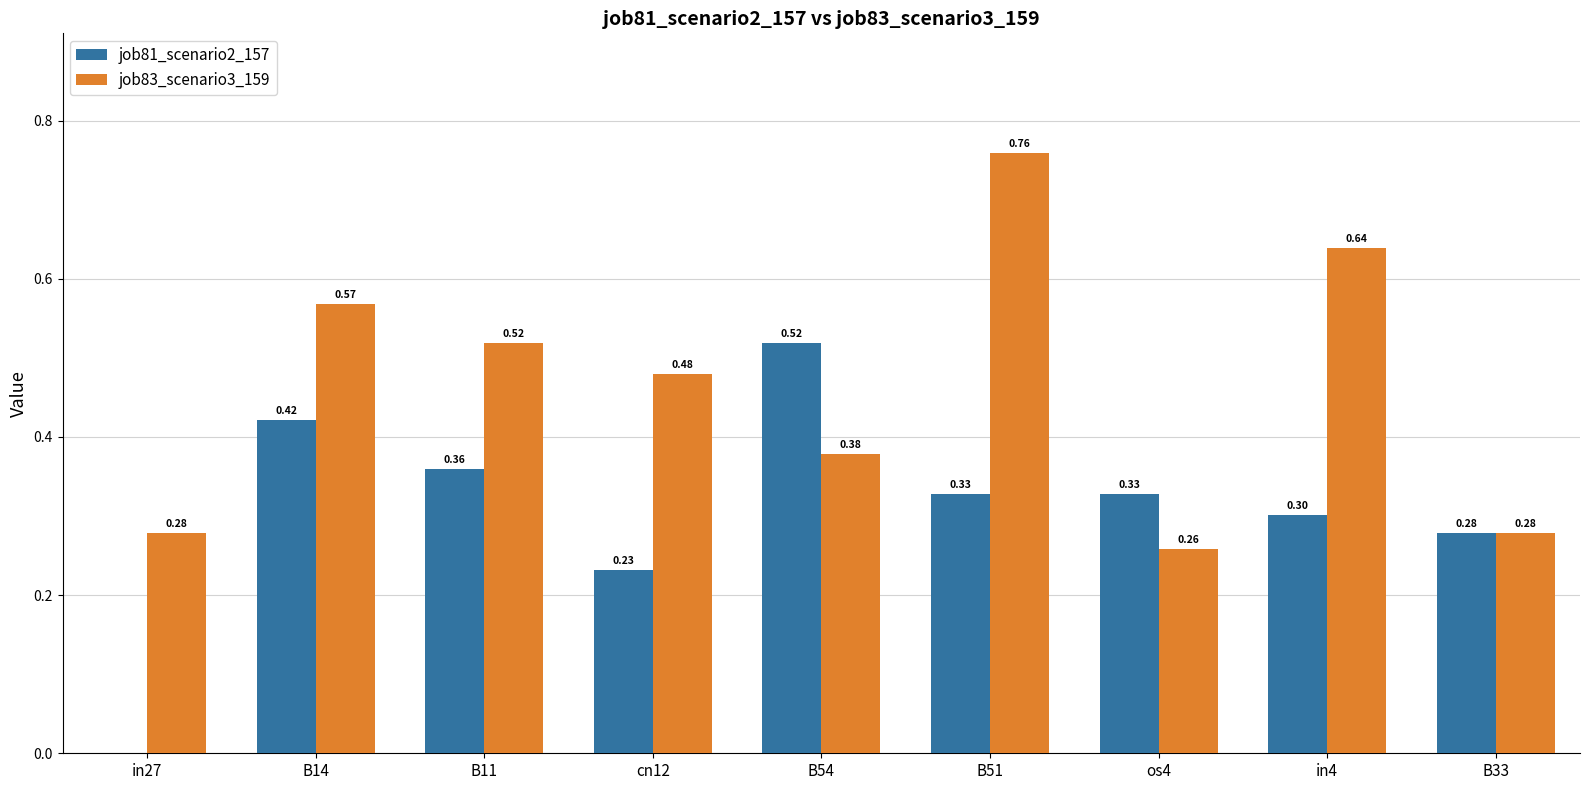

What is the sum of all job83_scenario3_159 values?

4.2